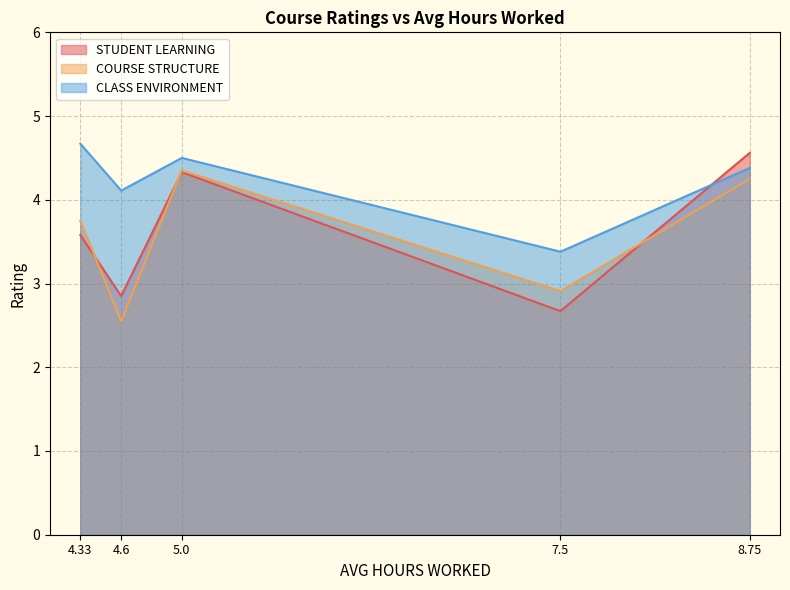

Reading left to right, list all the values displayed in this chart.

STUDENT LEARNING: 4.33=3.6	4.6=2.9	5.0=4.3	7.5=2.7	8.75=4.6
COURSE STRUCTURE: 4.33=3.8	4.6=2.5	5.0=4.3	7.5=2.9	8.75=4.2
CLASS ENVIRONMENT: 4.33=4.7	4.6=4.1	5.0=4.5	7.5=3.4	8.75=4.4